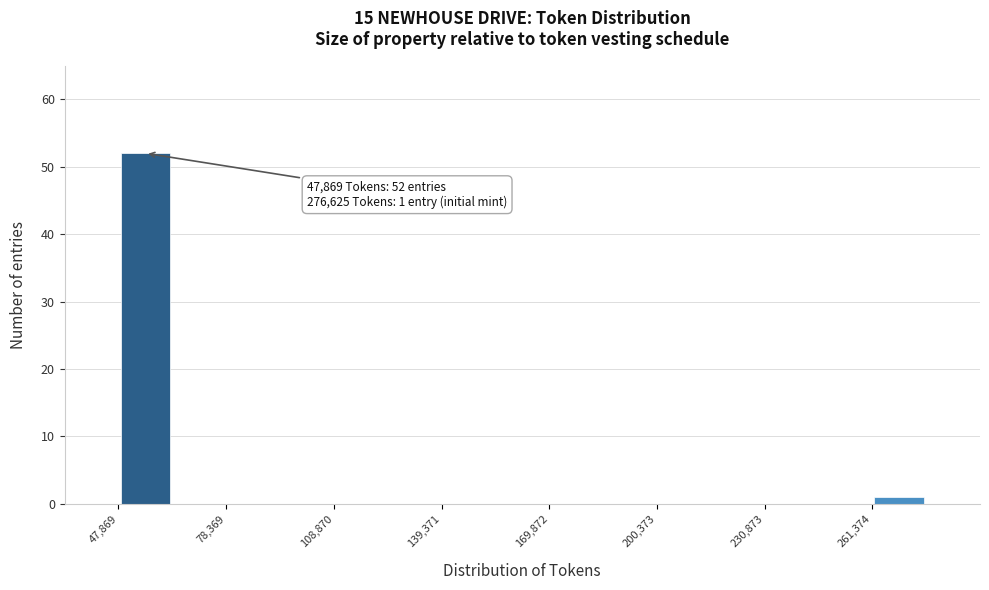

Read against the x-axis, roughly where is the centre of the tallest bar?

55000